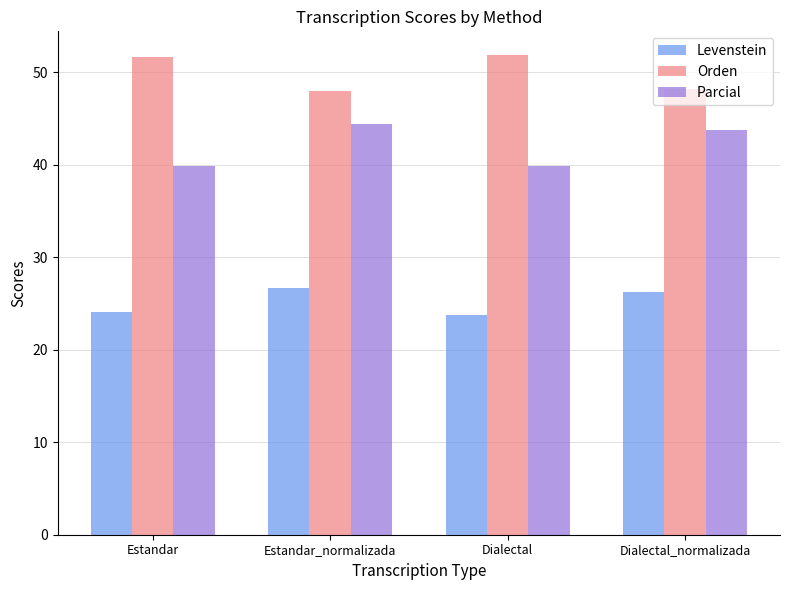

Is it true that Levenstein equals 26.3 at Dialectal_normalizada?

True